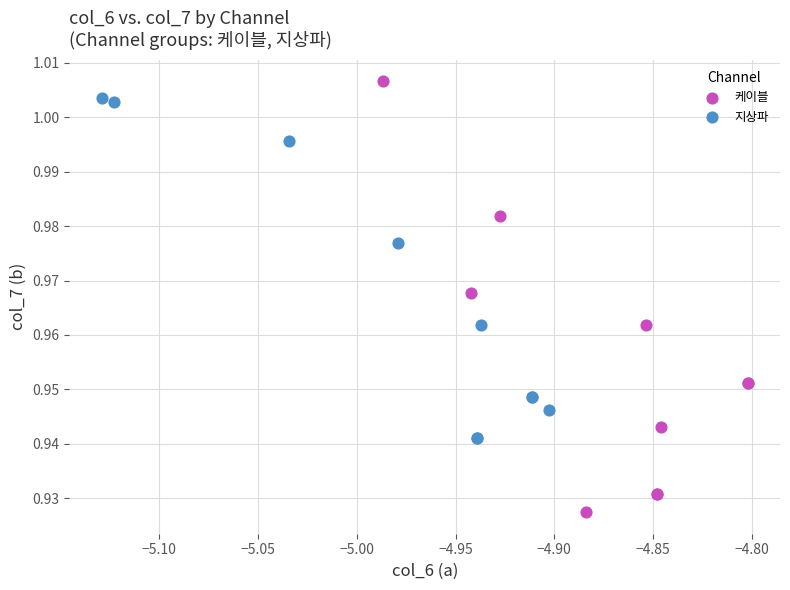

Which series reaches the maximum Y coordinate?

케이블